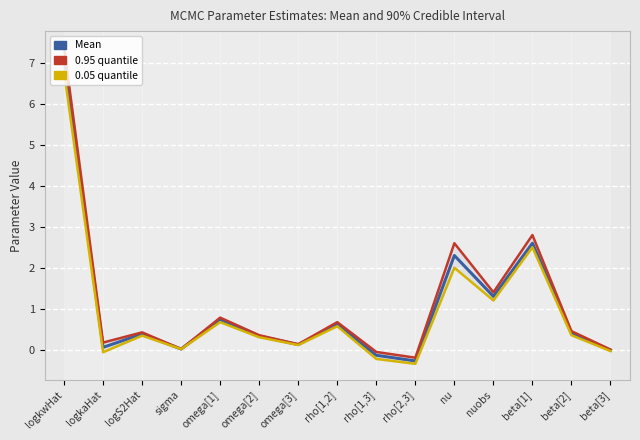

What is the sum of the 0.95 quantile values at rho[2,3] and omega[3]?

-0.1